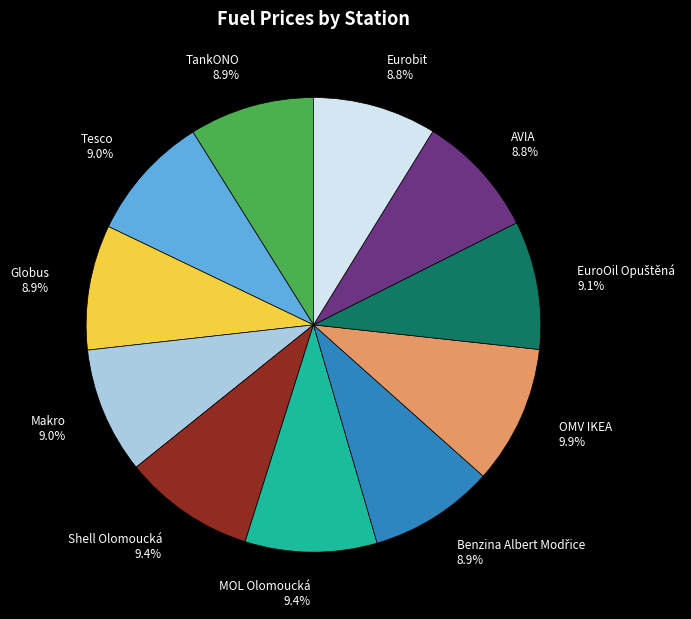

Is there a majority slice in this chart?

No